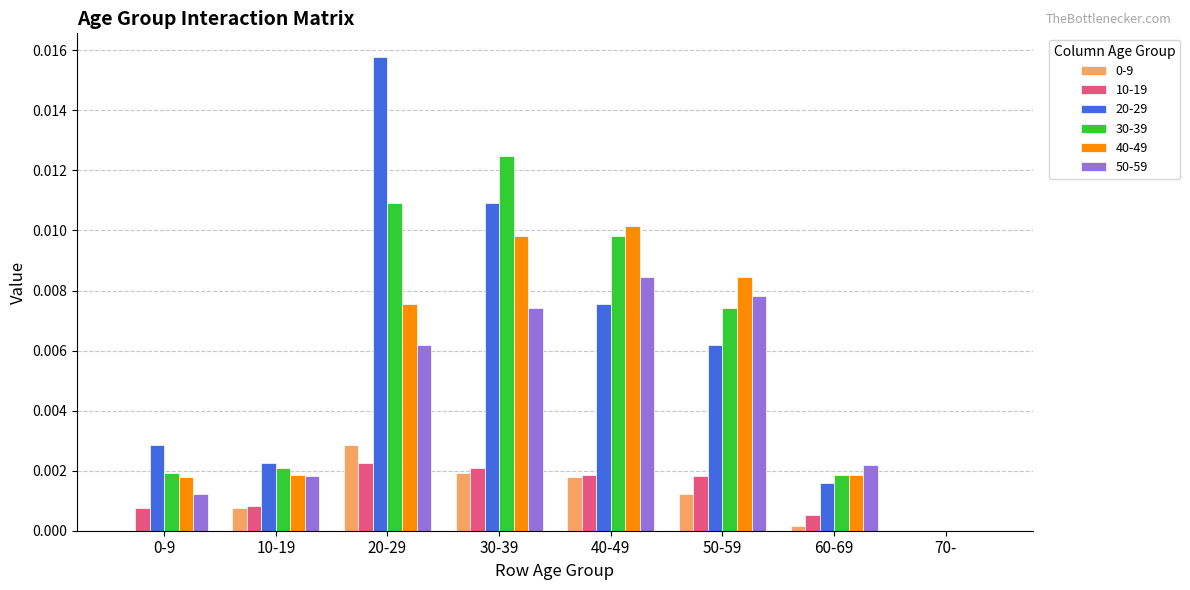

Is the value of 30-39 at 60-69 greater than the value of 10-19 at 20-29?

No